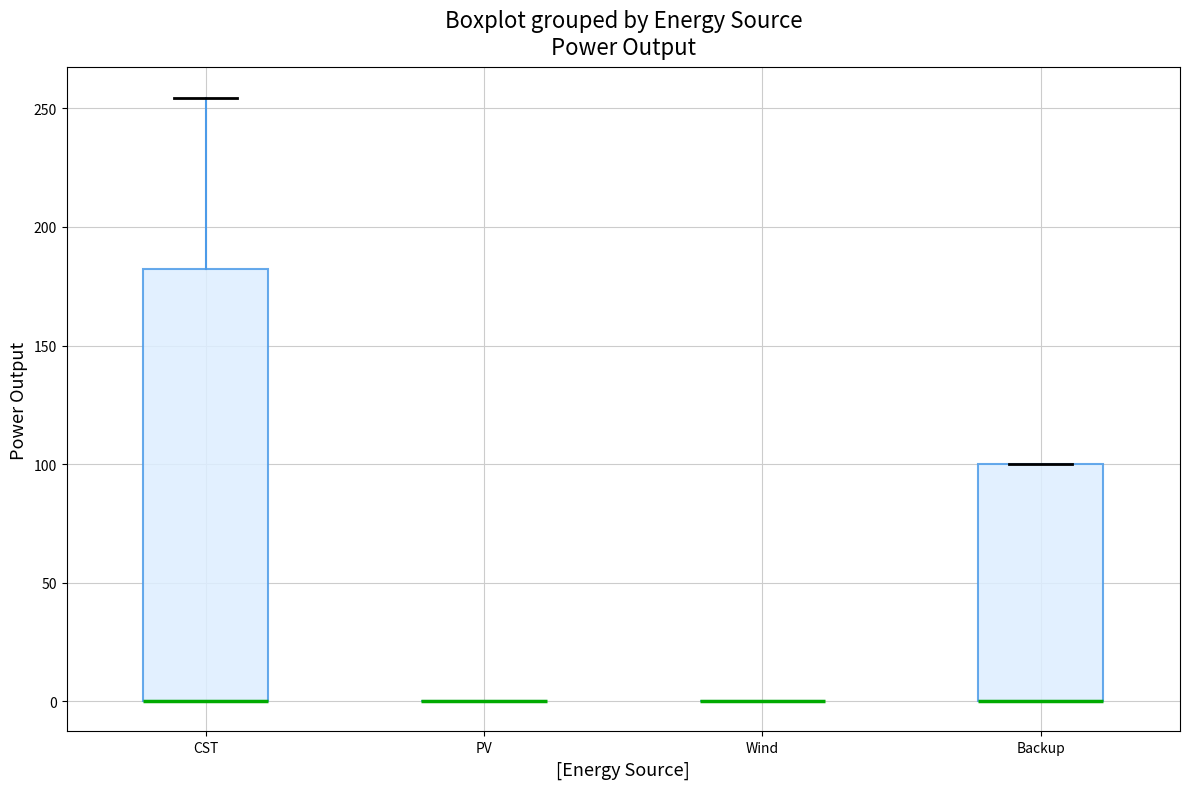

Reading left to right, read every box against the y-axis: the position of its median line, the range the box covers, and the ends of its whiskers. The values are not printed on the chart, so give them approximately, as read against the axis.

CST: median 0 (drawn on the box's lower edge), box 0 to 180, whiskers 0 to 255
PV: box collapsed to a line at 0, whiskers 0 to 0
Wind: box collapsed to a line at 0, whiskers 0 to 0
Backup: median 0 (drawn on the box's lower edge), box 0 to 100, whiskers 0 to 100